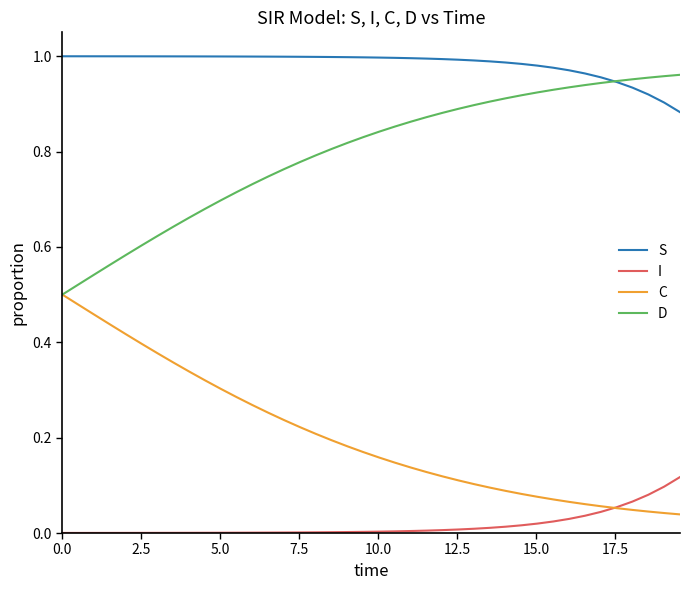

Which series has the largest total across all categories?

S